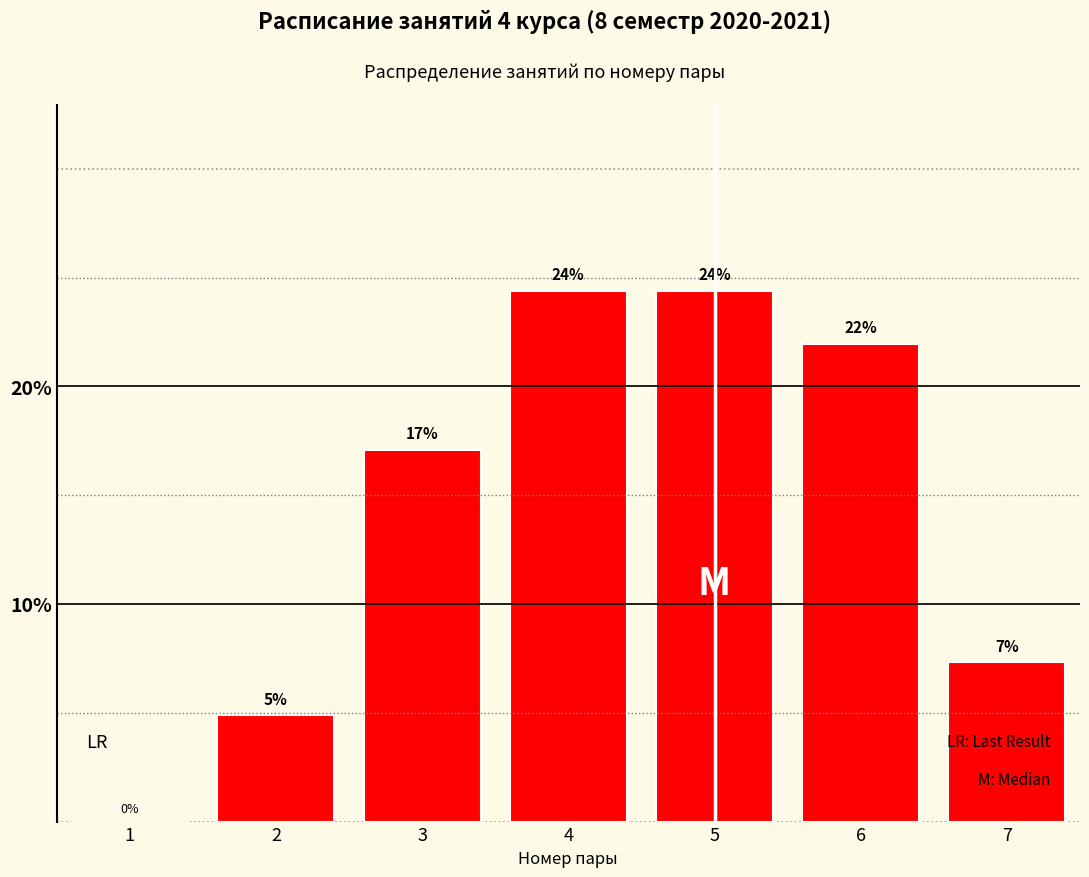

Are the bars horizontal?

No